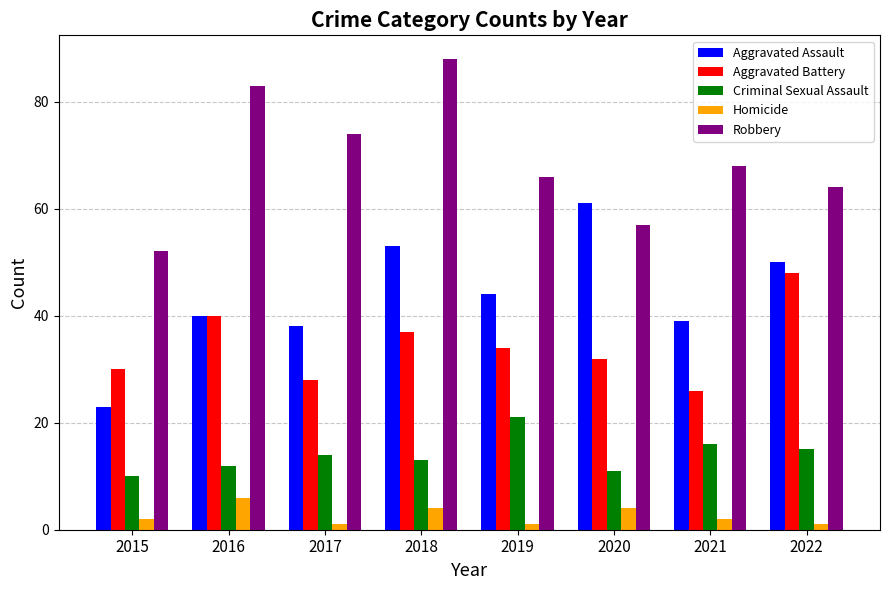

Is it true that Robbery equals 88 at 2018?

True